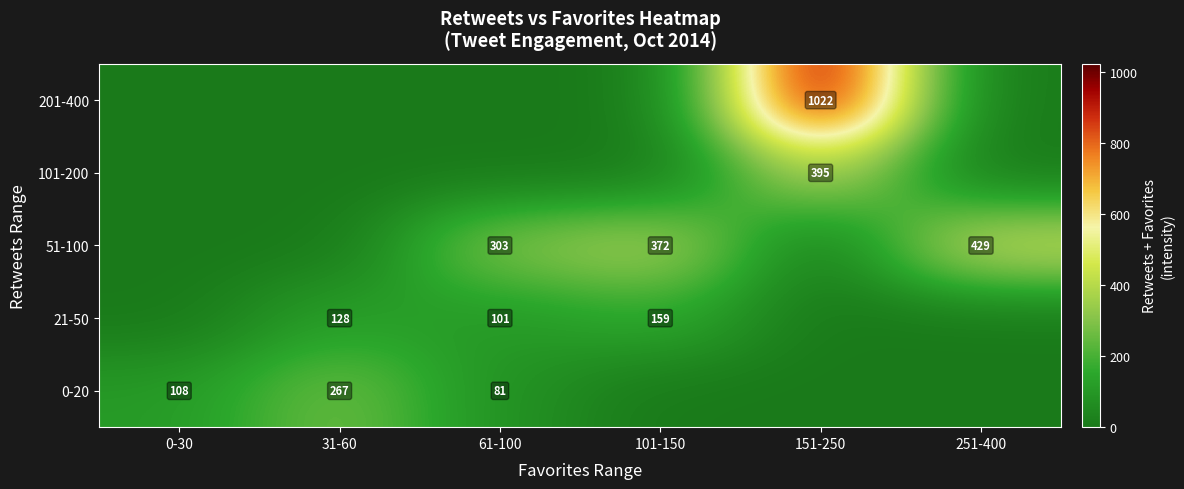

True or false: 51-100 has a value of 662 at 251-400.

False